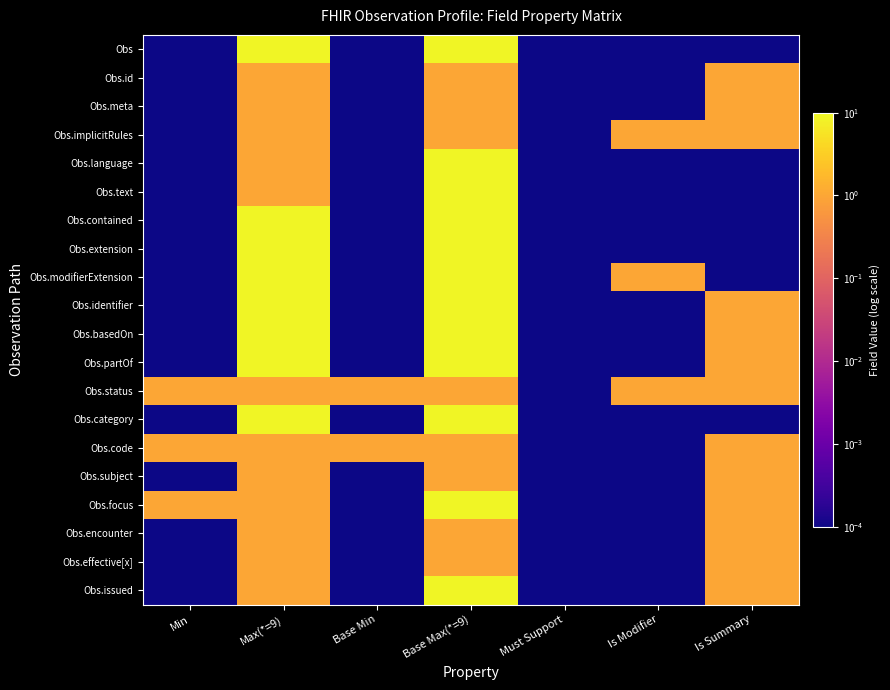

Rank the series at Must Support from lowest to highest value.

Obs, Obs.id, Obs.meta, Obs.implicitRules, Obs.language, Obs.text, Obs.contained, Obs.extension, Obs.modifierExtension, Obs.identifier, Obs.basedOn, Obs.partOf, Obs.status, Obs.category, Obs.code, Obs.subject, Obs.focus, Obs.encounter, Obs.effective[x], Obs.issued